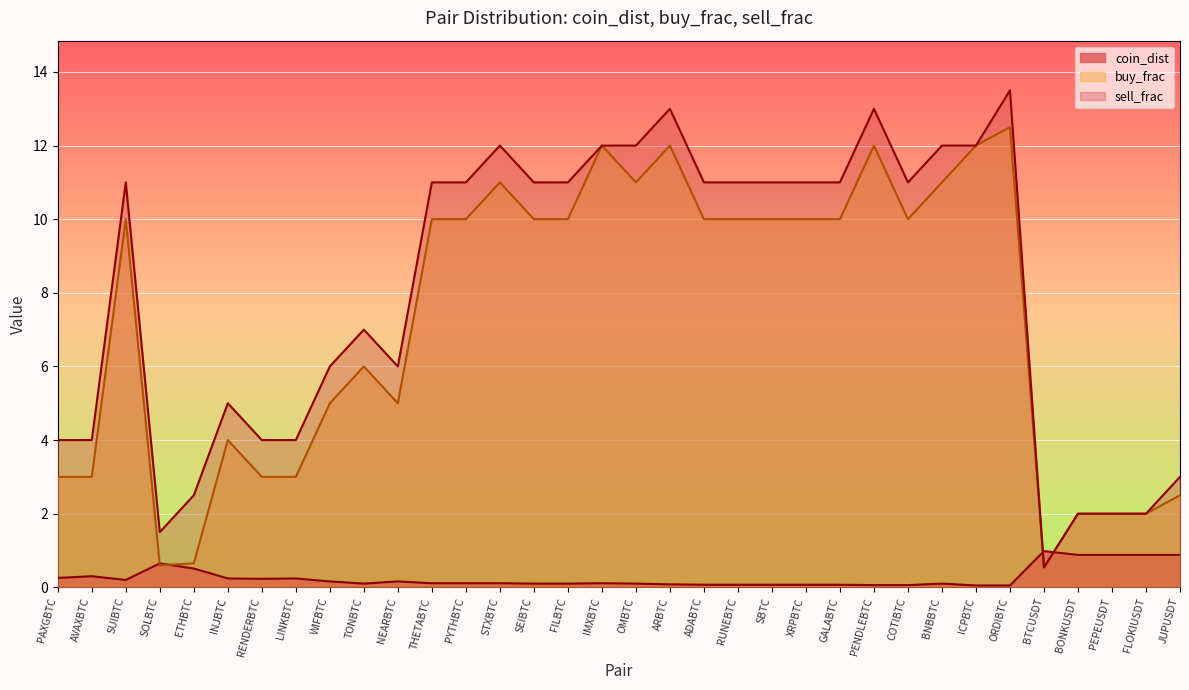

What is the value of the buy_frac point at the 18th from the left?

11.0